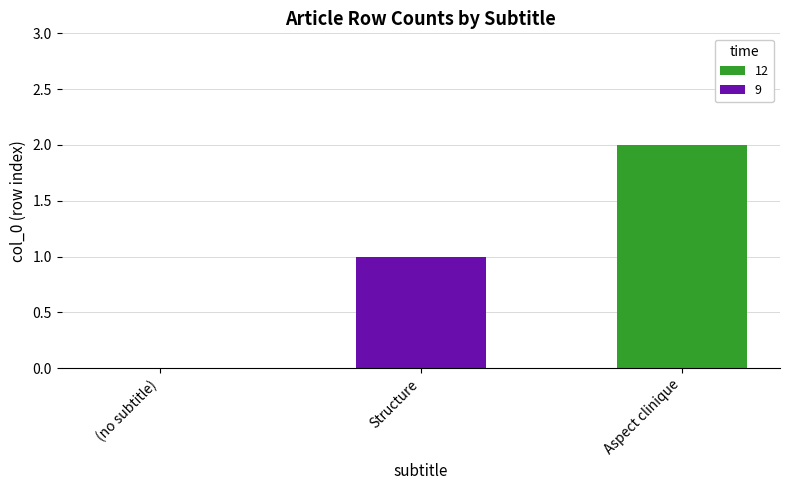

The value at (no subtitle) is 0. True or false?

True